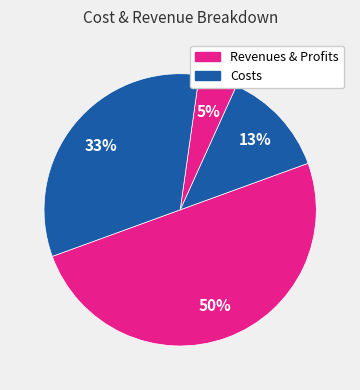

How many segments does this pie chart have?

4